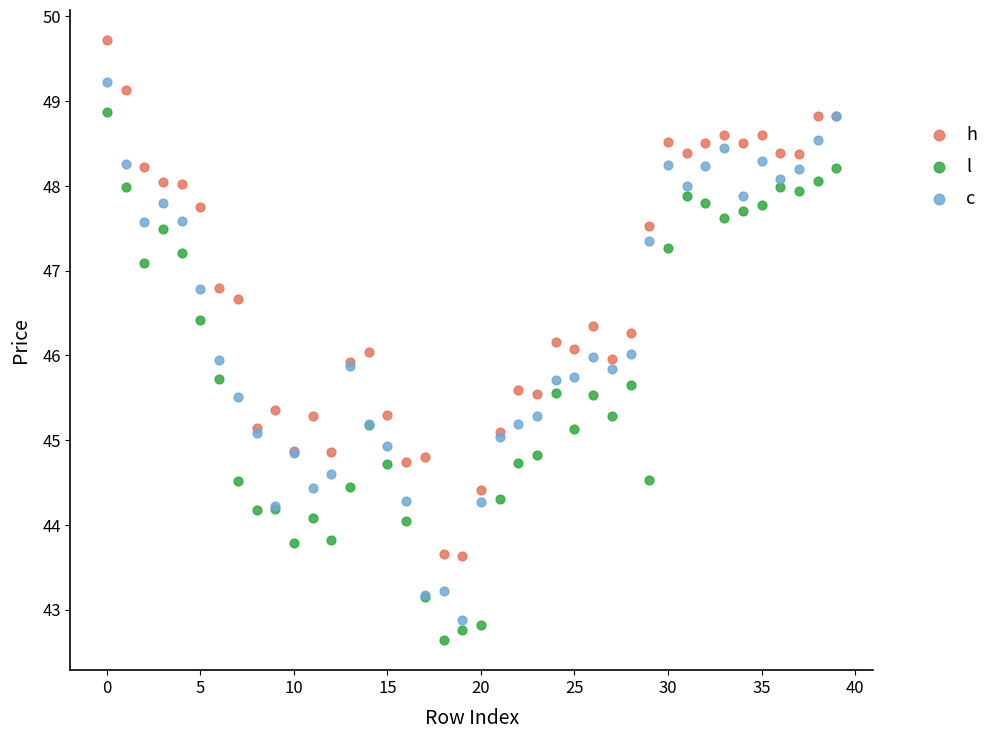

Which series reaches the maximum Y coordinate?

h